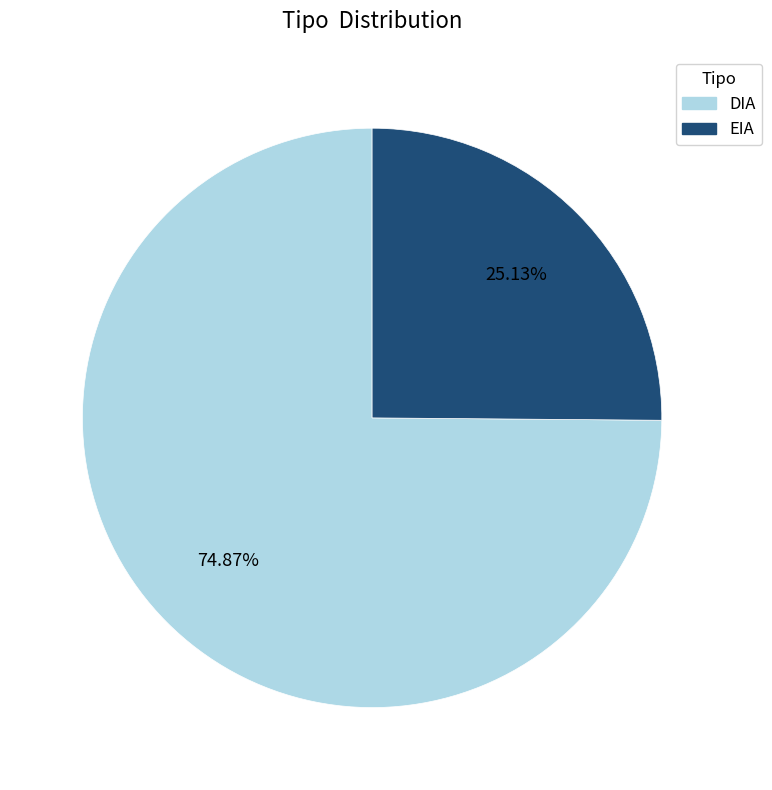

To the nearest percent, what is the combined percentage of EIA and DIA?

100%